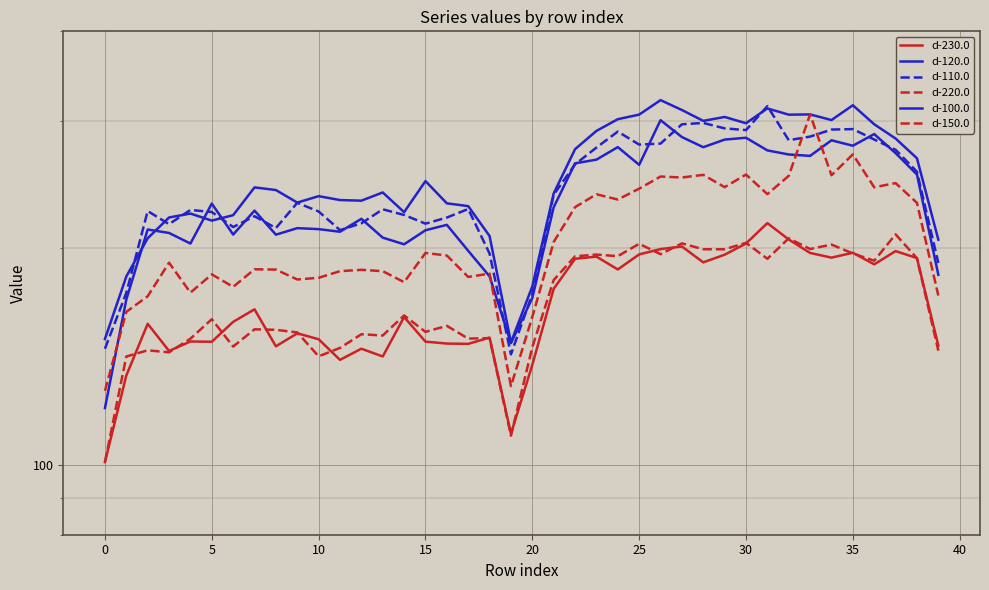

What is the label of the 9th point from the right?

31